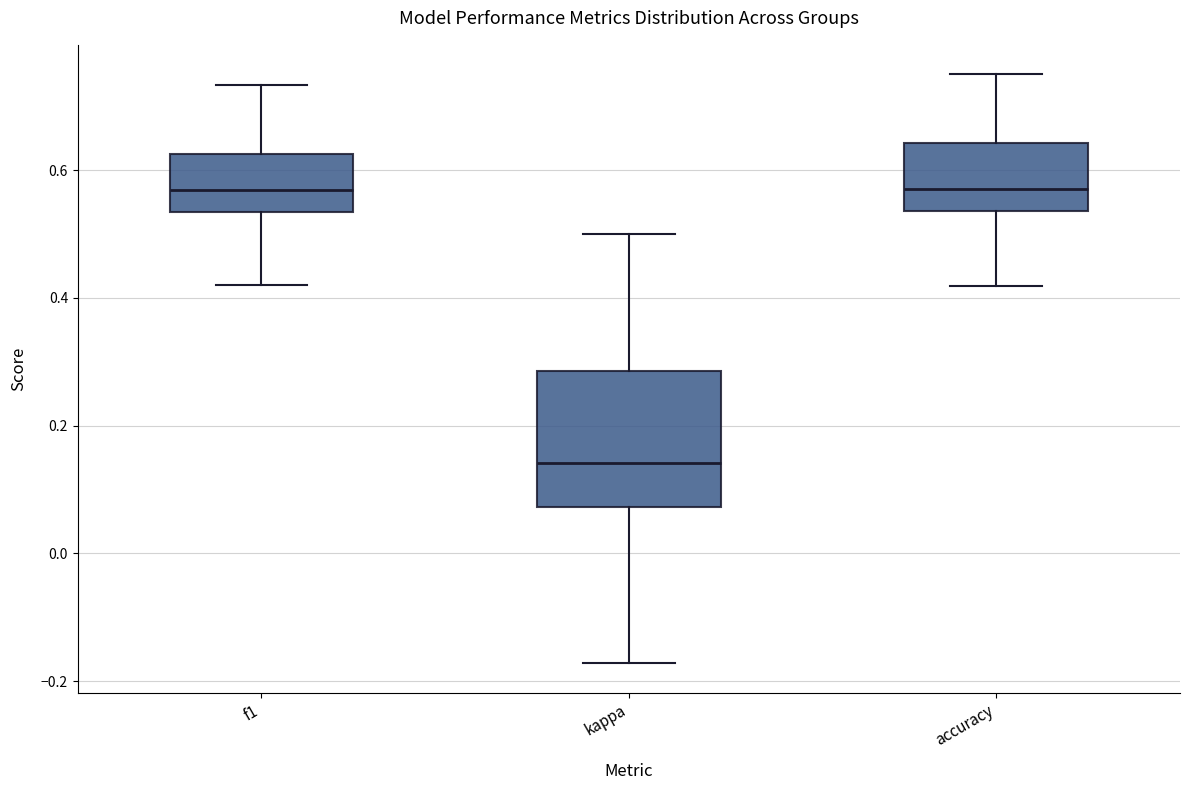

Where does the lower whisker of the box for accuracy end on the y-axis? The values are not printed on the chart, so give them approximately, as read against the axis.

0.42